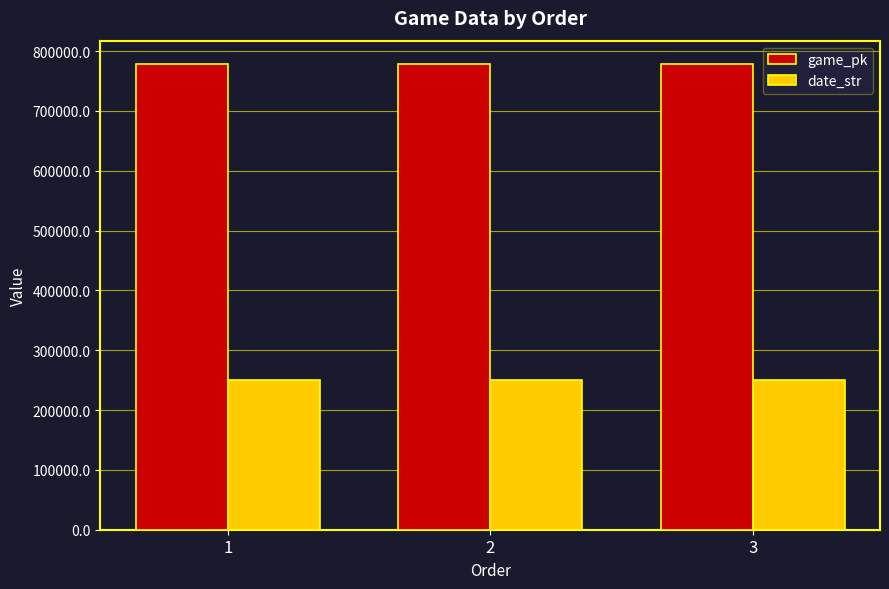

Does the chart contain any negative values?

No